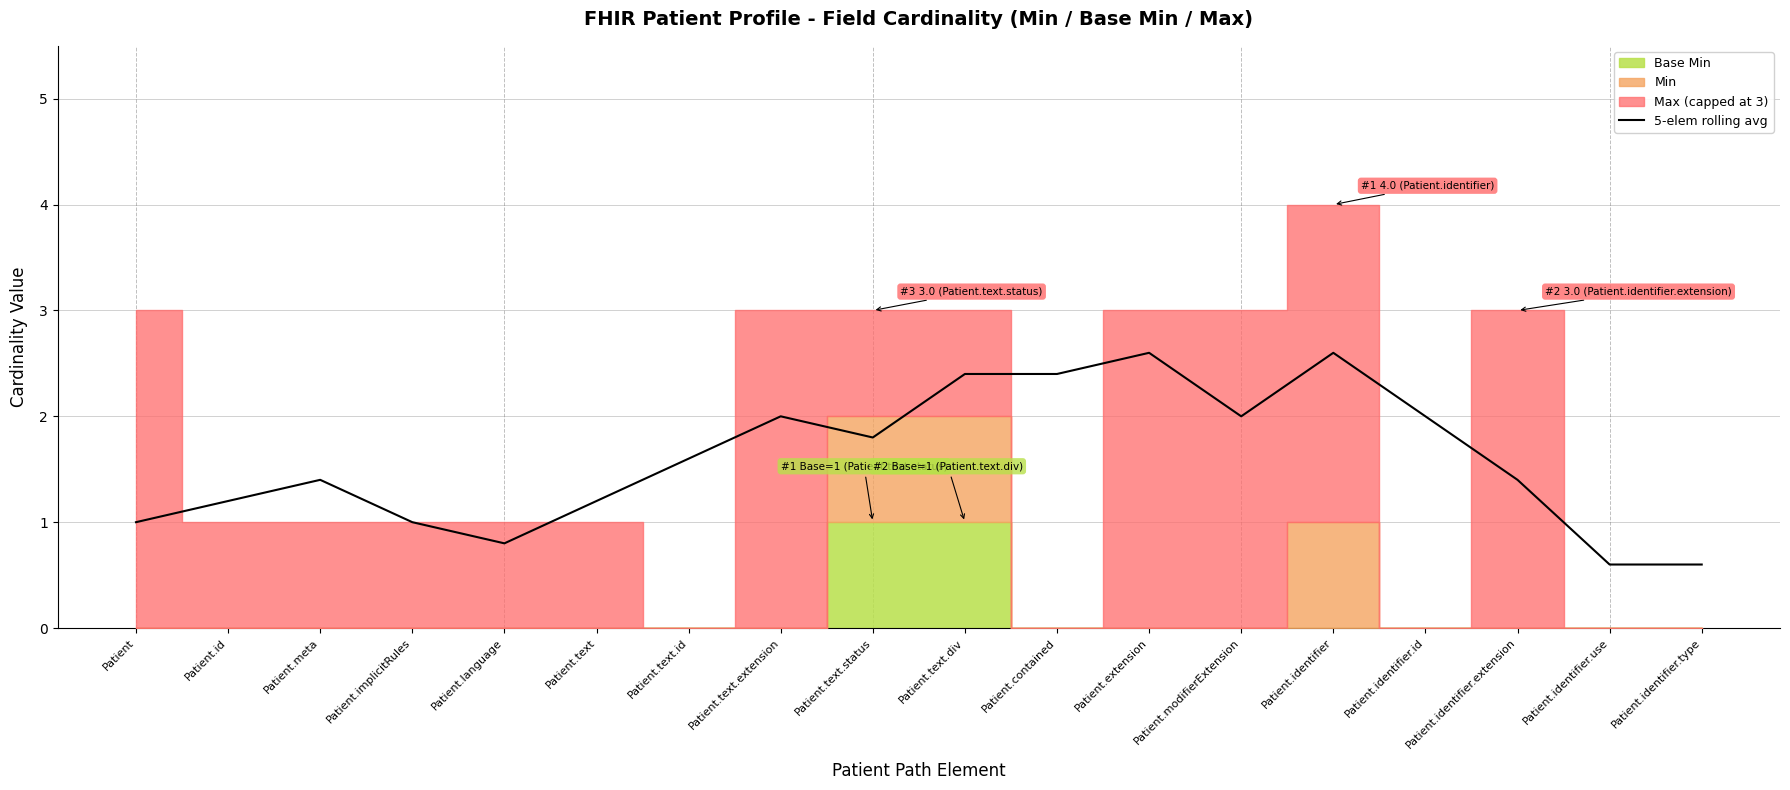

The value at Patient.contained is 1.7. True or false?

False